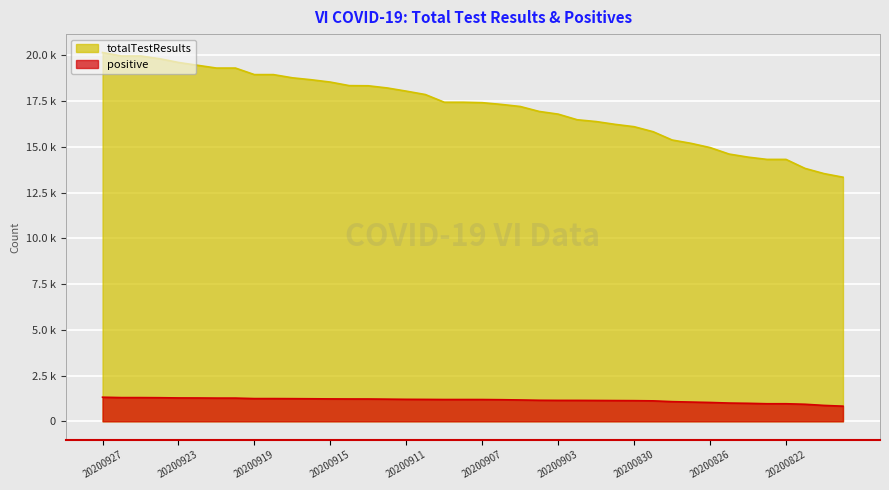

Is the value of positive at 20200913 greater than the value of totalTestResults at 20200901?

No